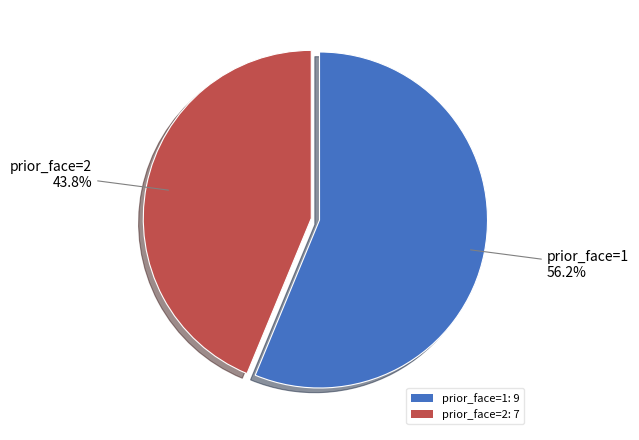

Does any single category account for the majority?

Yes